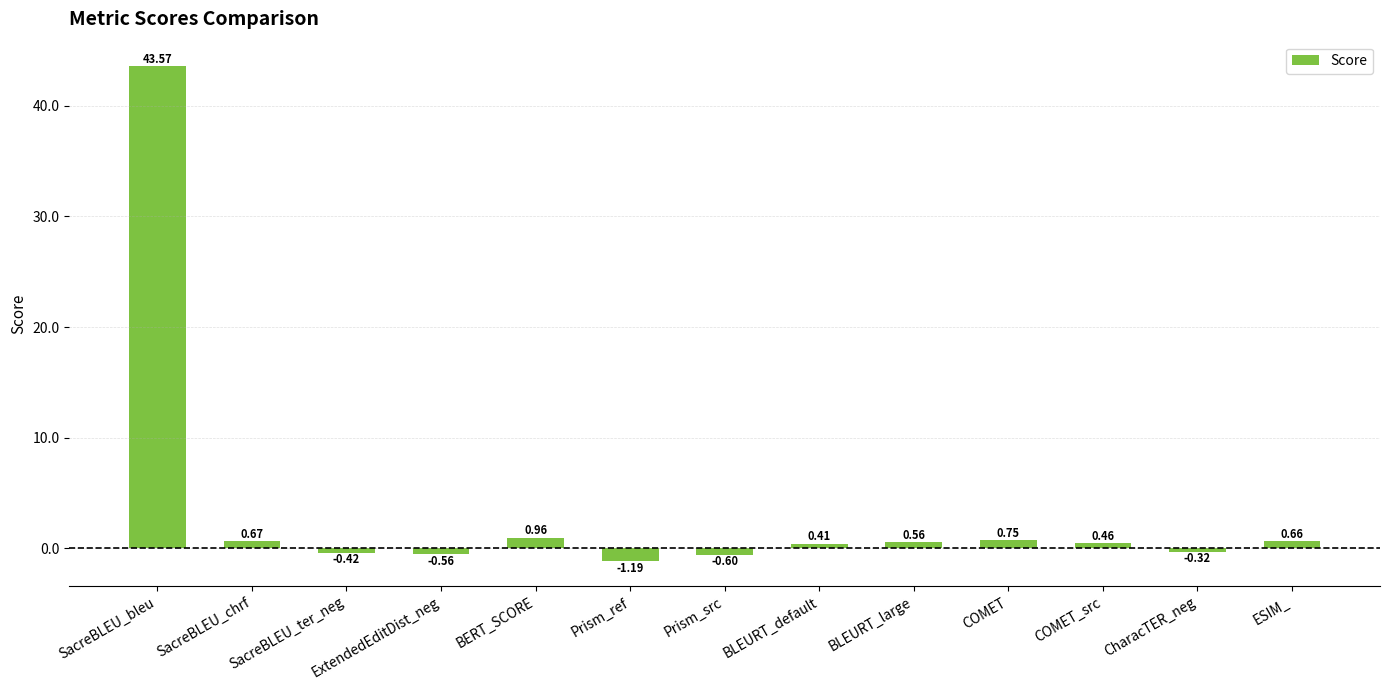

What is the label of the 2nd bar from the left?

SacreBLEU_chrf